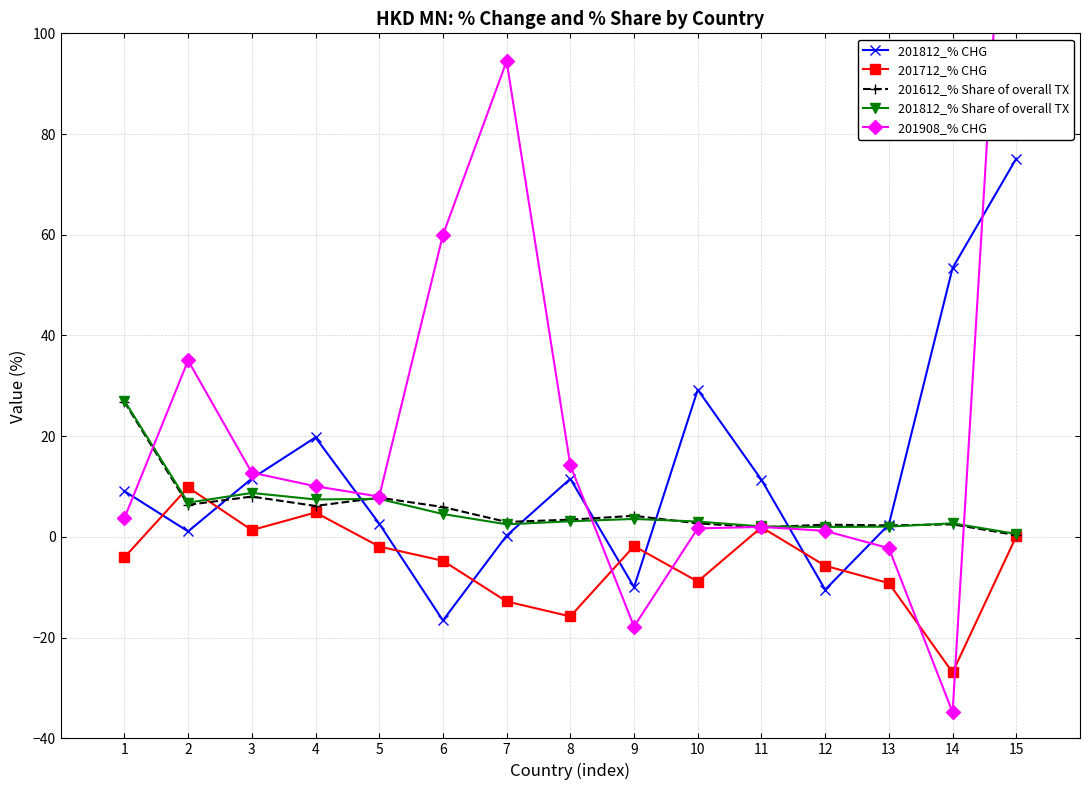

How many distinct data groups are displayed?

5